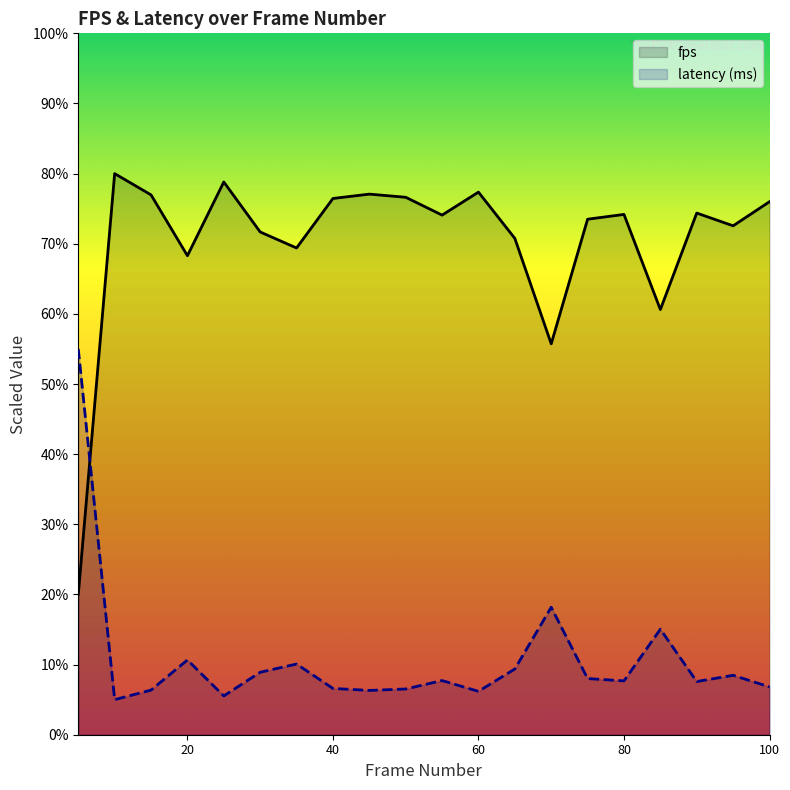

Does the chart display data point markers on the line(s)?

No